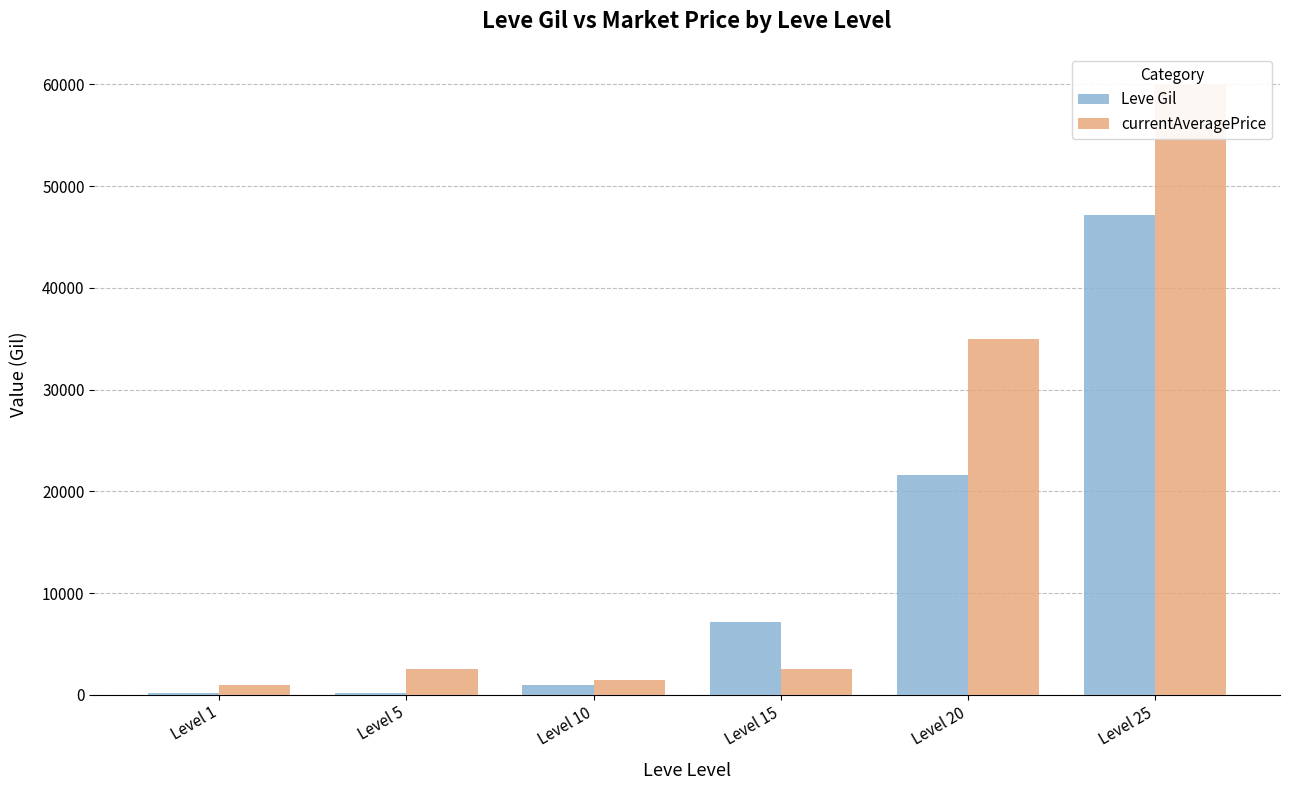

How many bars are there in each group?

2